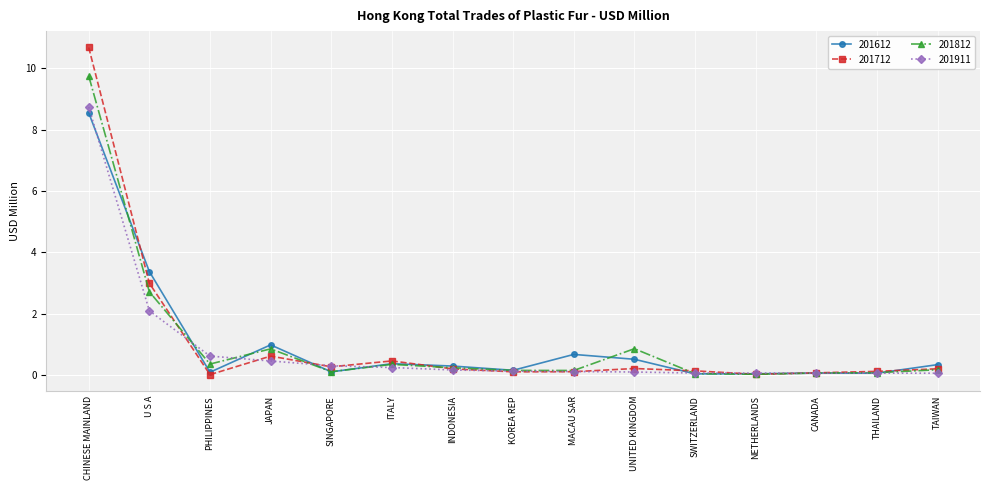

What is the difference between the second highest and second lowest values in the 201612 series?

3.3